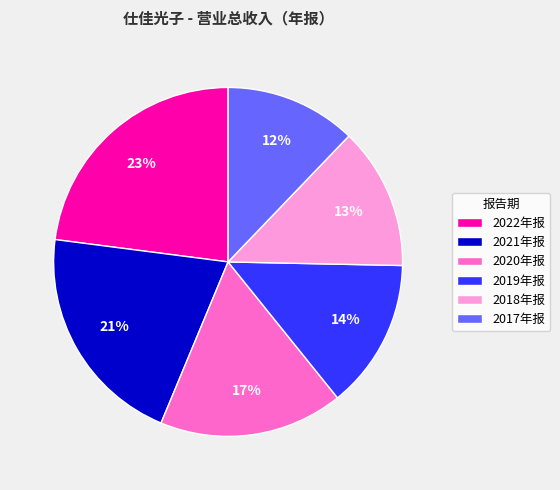

Which category has the biggest portion of the pie?

2022年报